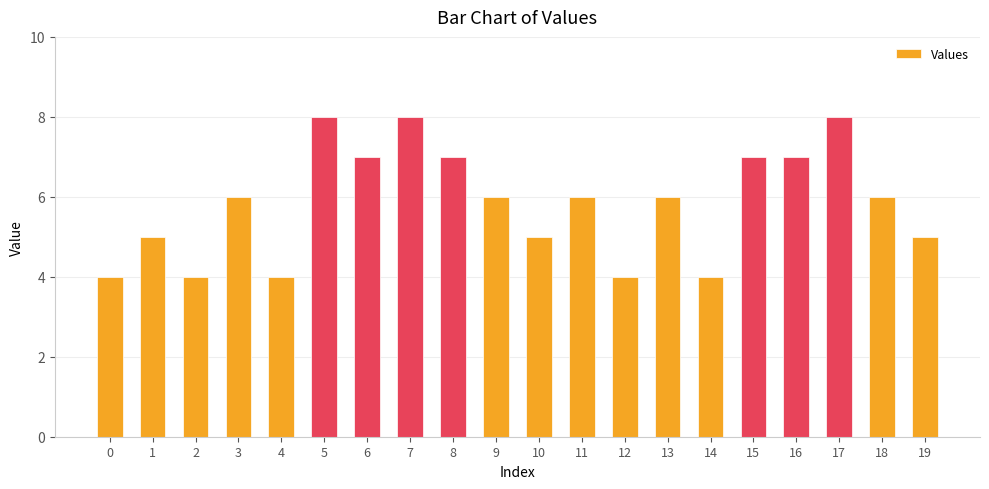

What is the average value?

6